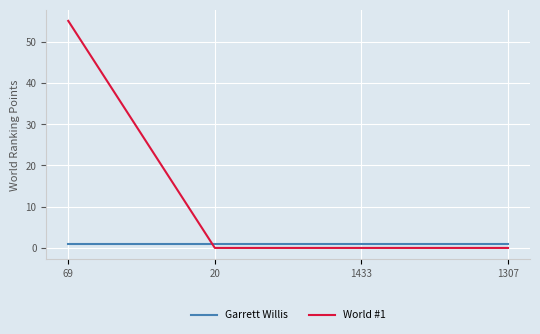

How many lines are shown in the chart?

2